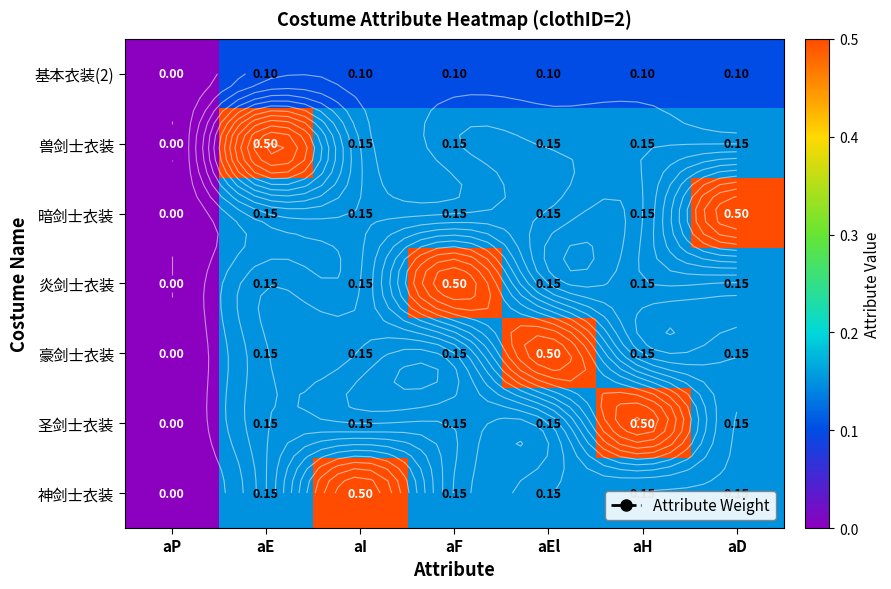

Rank the categories by 豪剑士衣装 value from lowest to highest.

aP, aE, aI, aF, aH, aD, aEl